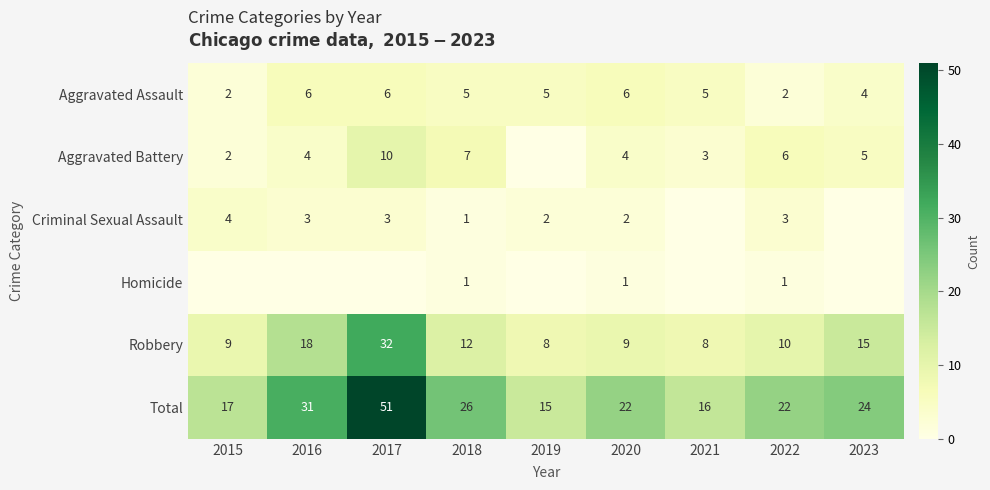

At how many categories does at least one series exceed 28?

2